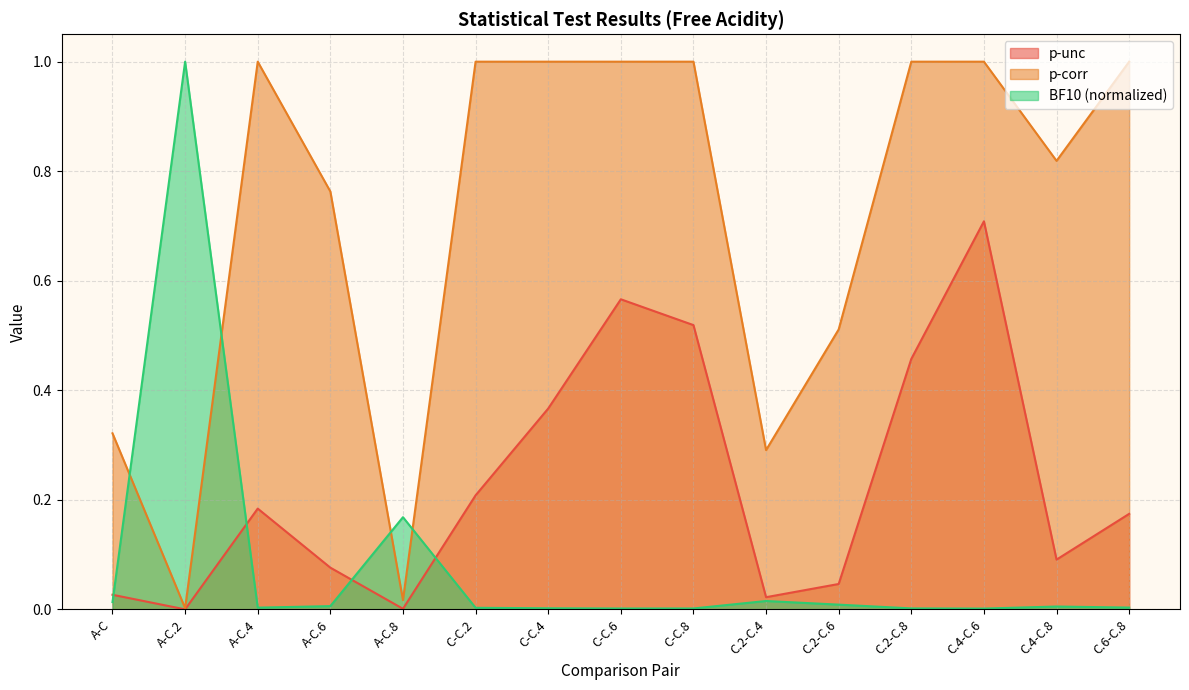

Reading right to left, list all the values displayed in this chart.

p-unc: 0.2	0.1	0.7	0.5	0.0	0.0	0.5	0.6	0.4	0.2	0.0	0.1	0.2	0.0	0.0
p-corr: 1.0	0.8	1.0	1.0	0.5	0.3	1.0	1.0	1.0	1.0	0.0	0.8	1.0	0.0	0.3
BF10: 0.0	0.0	0.0	0.0	0.0	0.0	0.0	0.0	0.0	0.0	0.2	0.0	0.0	1.0	0.0